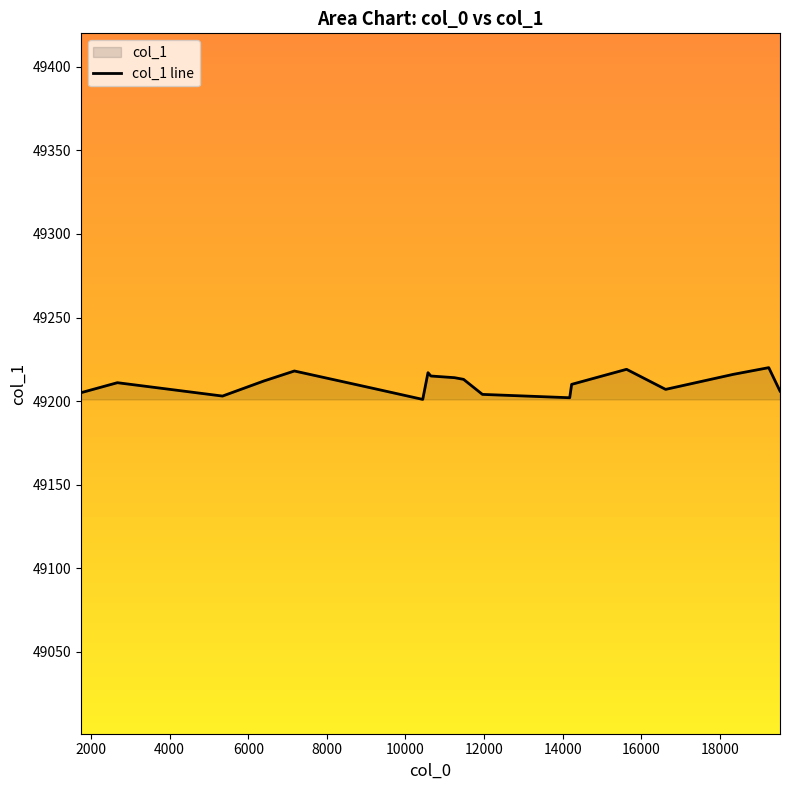

What is the maximum value shown in the chart?

49220